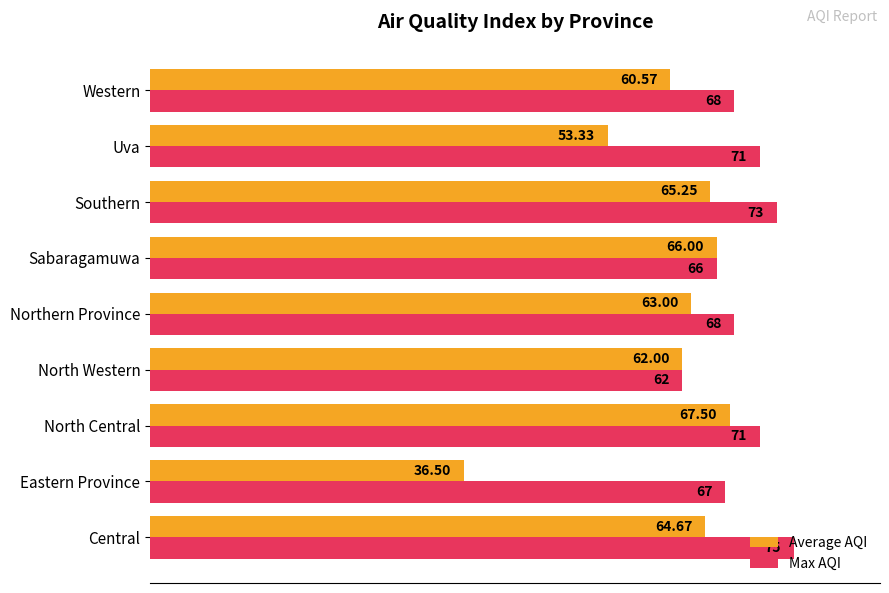

Which series has the widest spread of values?

Average AQI